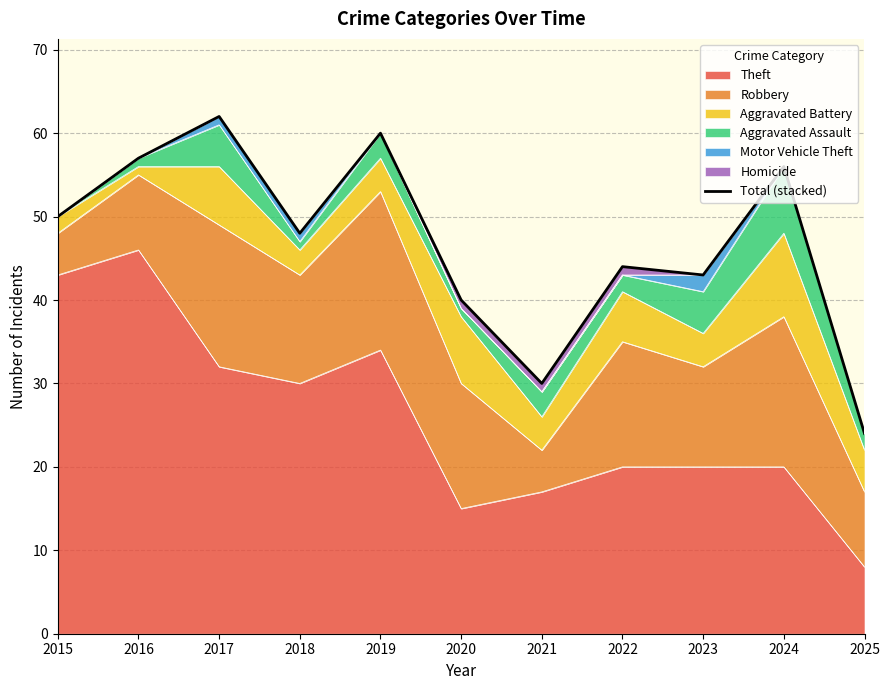

At which category does the chart reach its peak across all series?

2017